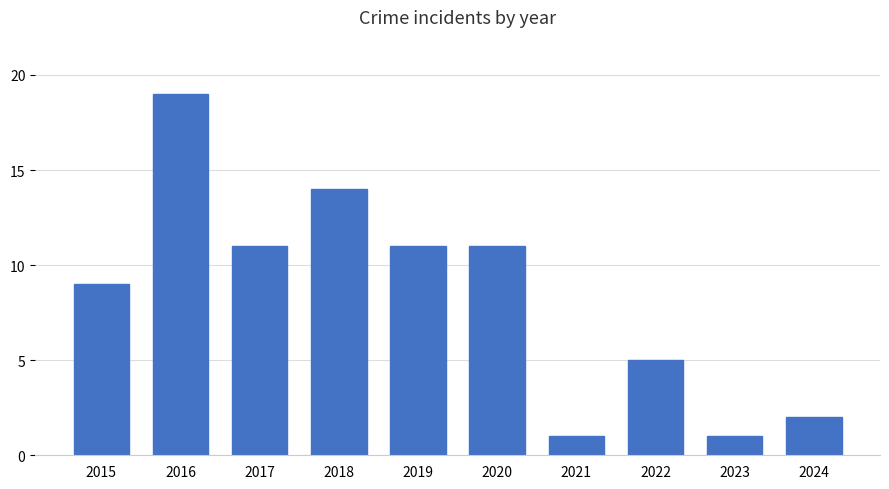

What is the maximum value shown in the chart?

19